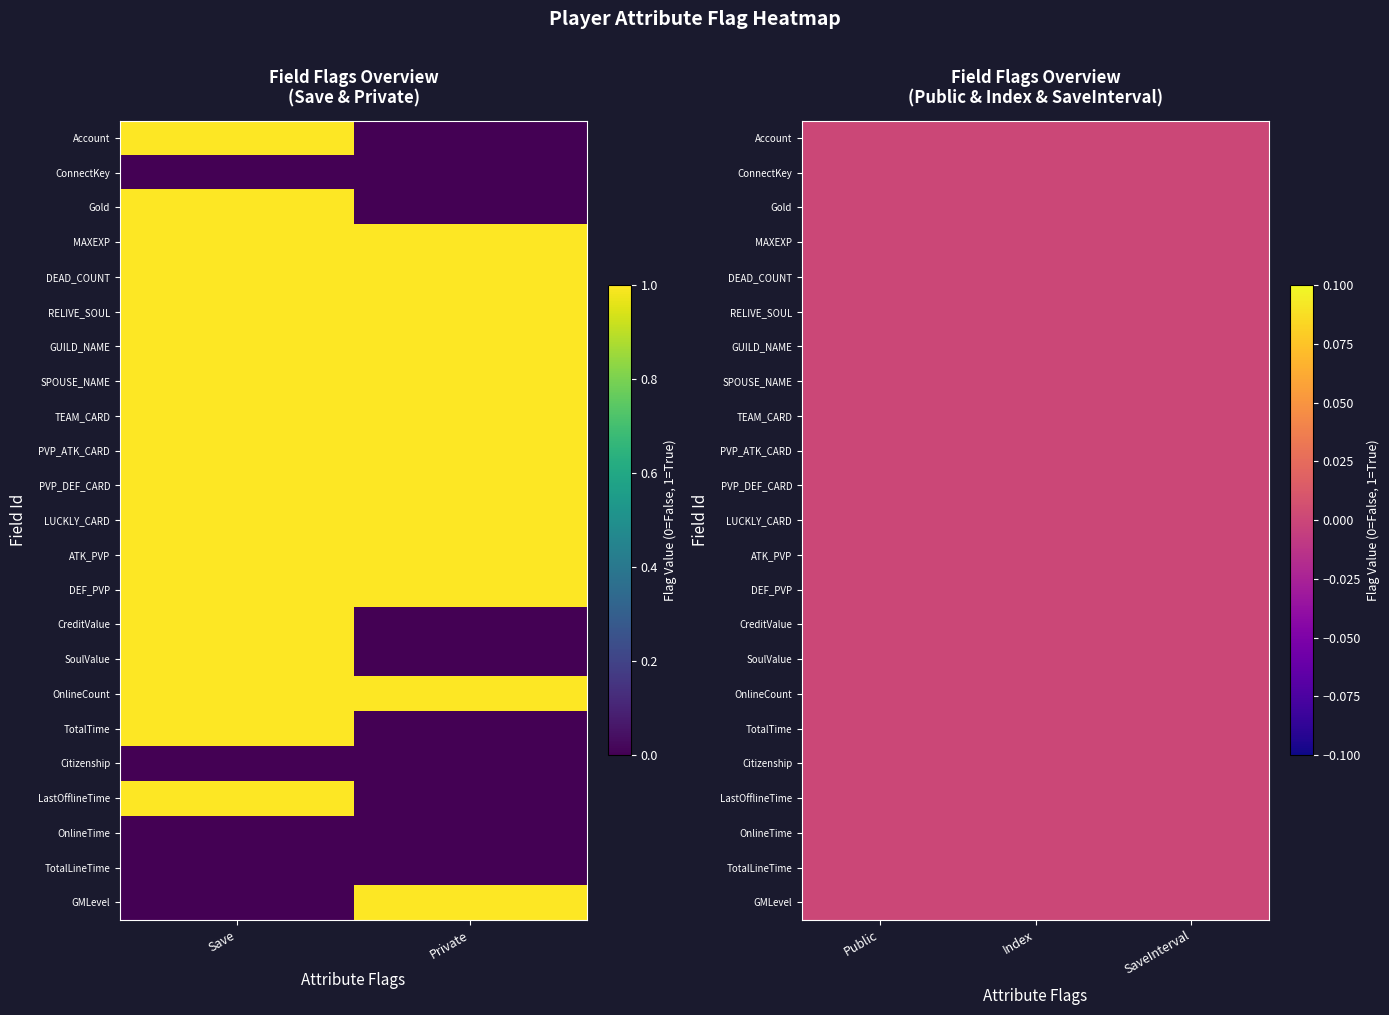

Count the number of categories in the chart.

5